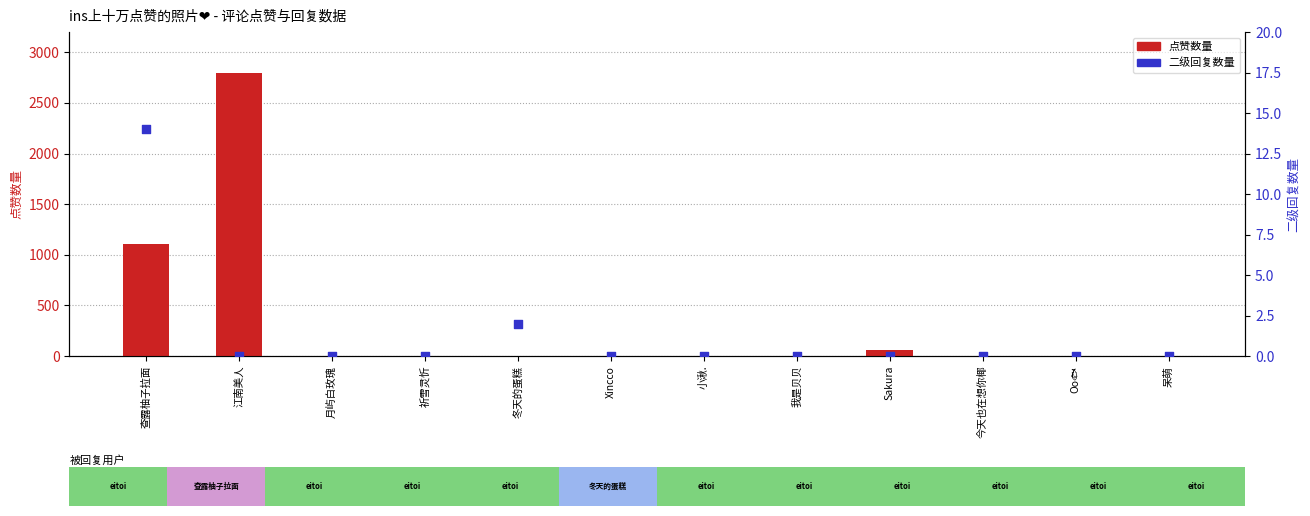

At which category is the sum across all series the highest?

江南美人